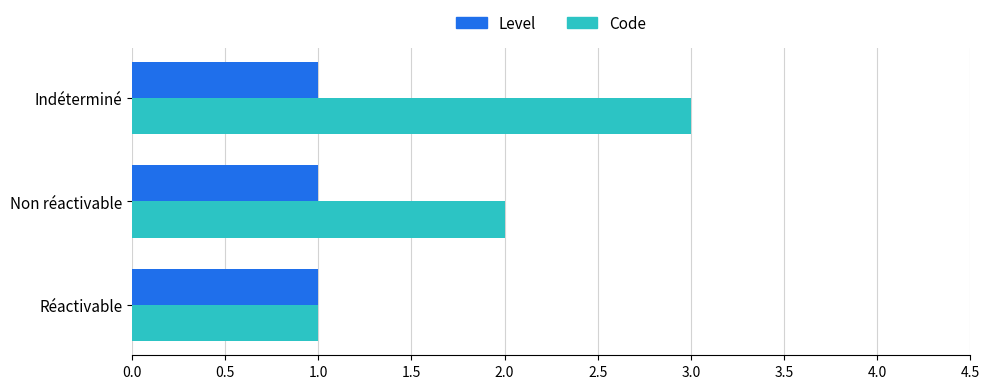

What is the total value across all series at Indéterminé?

4